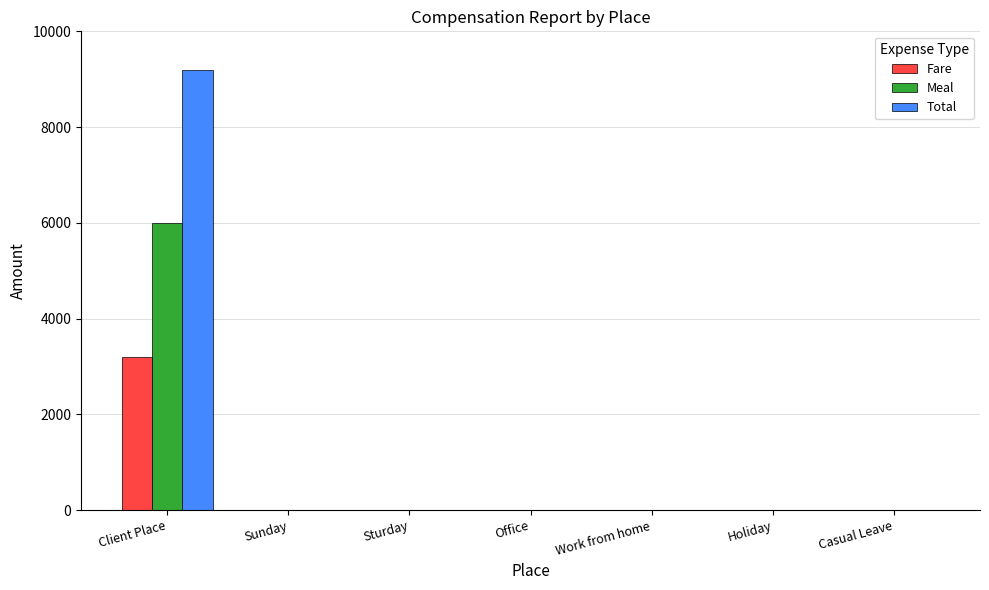

Which series has the largest total across all categories?

Total